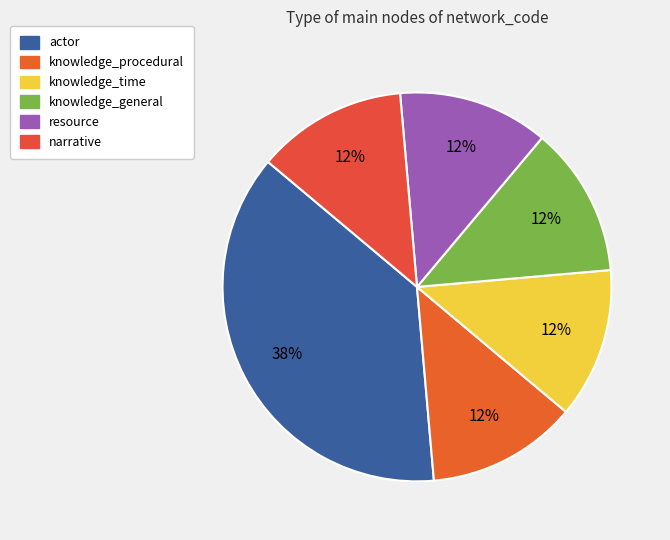

Which category has the smallest portion of the pie?

knowledge_procedural